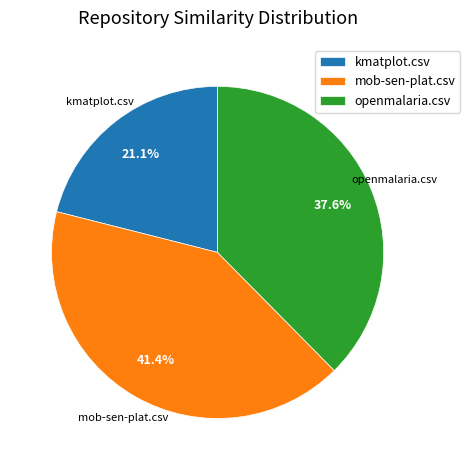

Is there a majority slice in this chart?

No